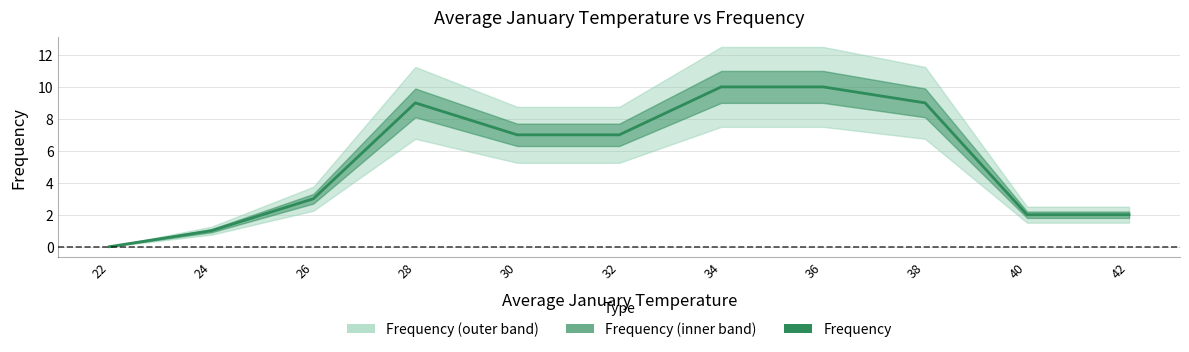

Which has a higher value, 32 or 22?

32